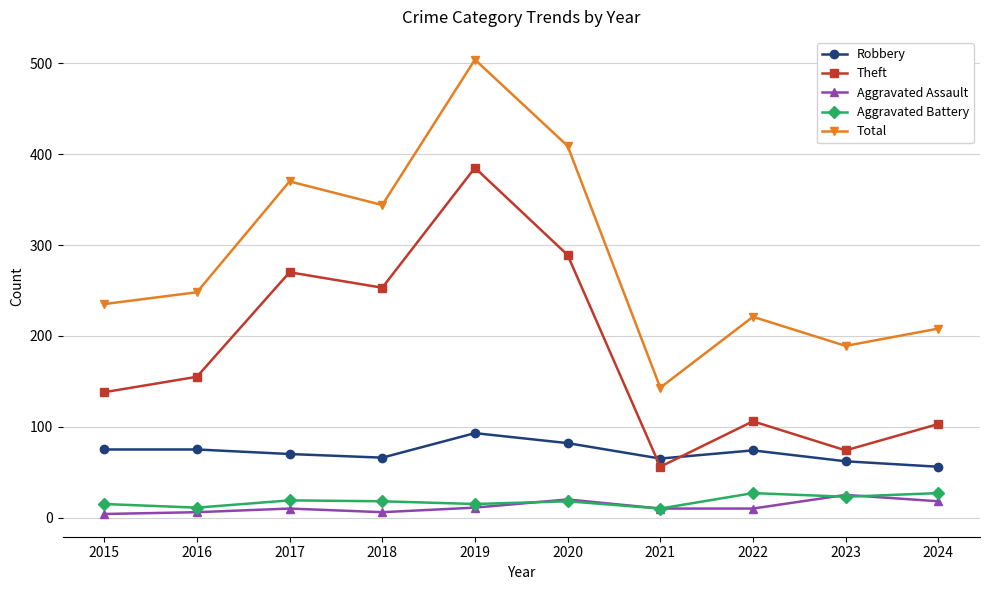

At 2024, list the series in order from smallest to largest.

Aggravated Assault, Aggravated Battery, Robbery, Theft, Total